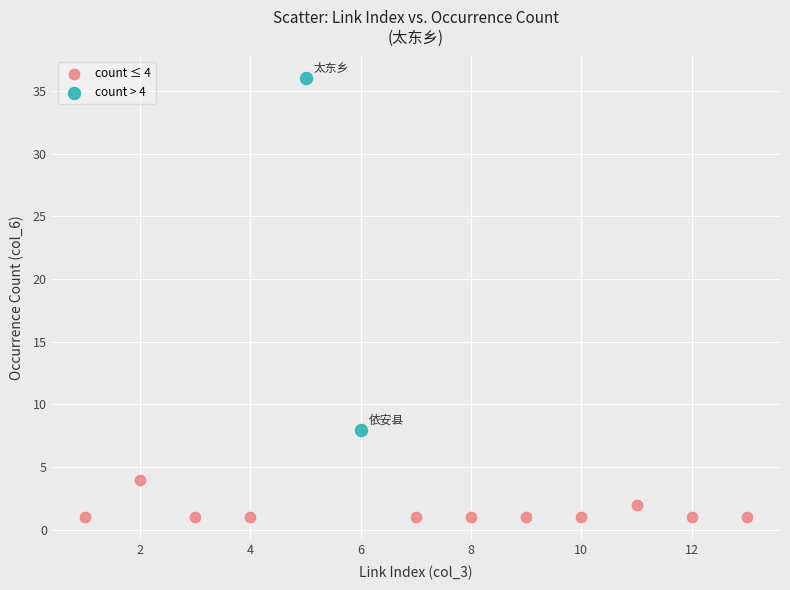

Which series contains the lowest Y value?

count ≤ 4